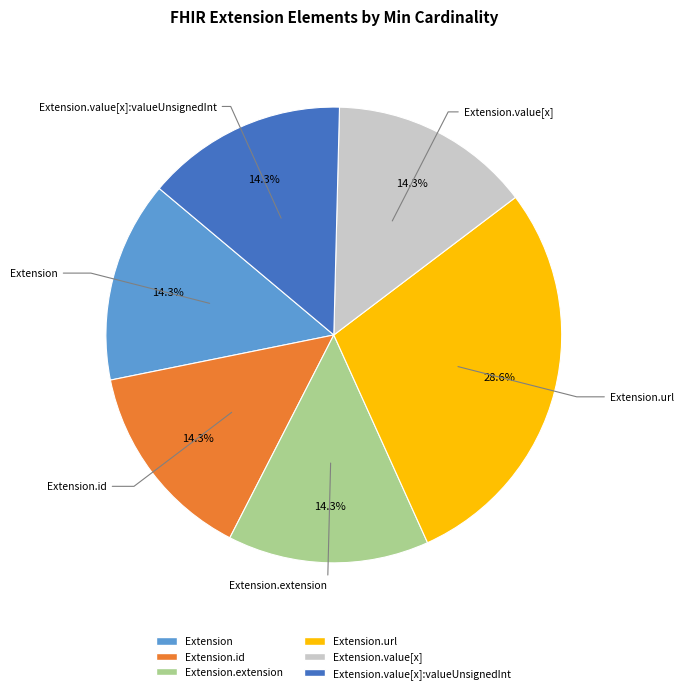

To the nearest percent, what is the difference between the largest and smallest slice percentages?

14%